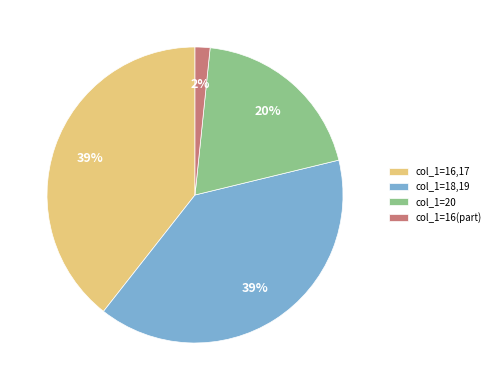

The col_1=18,19 slice represents 39% of the pie. True or false?

True